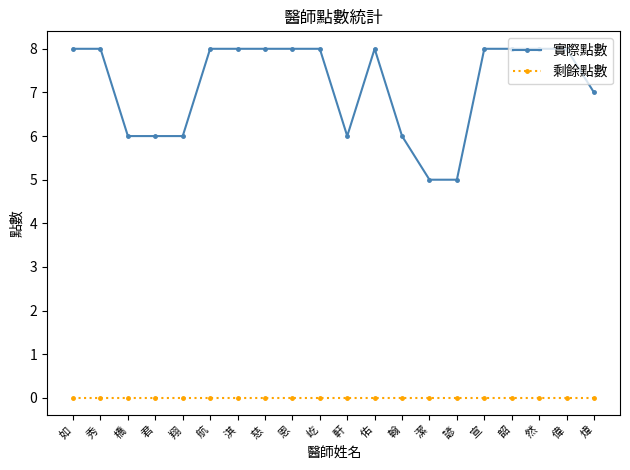

What is the difference between the maximum and minimum values in the 實際點數 series?

3